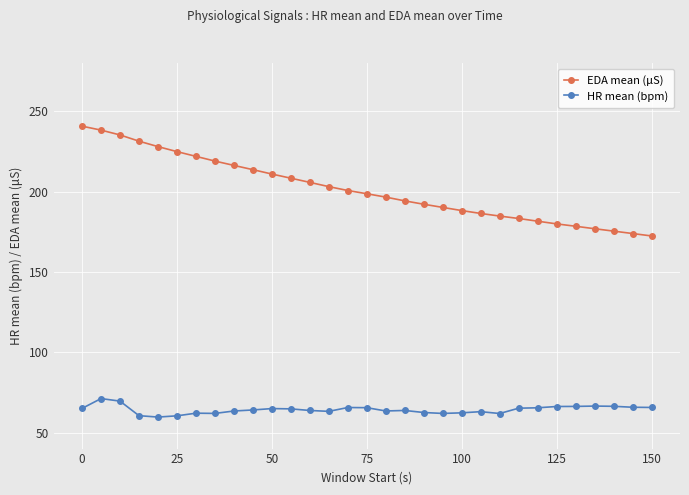

What is the highest value of the HR mean (bpm) series?

71.1